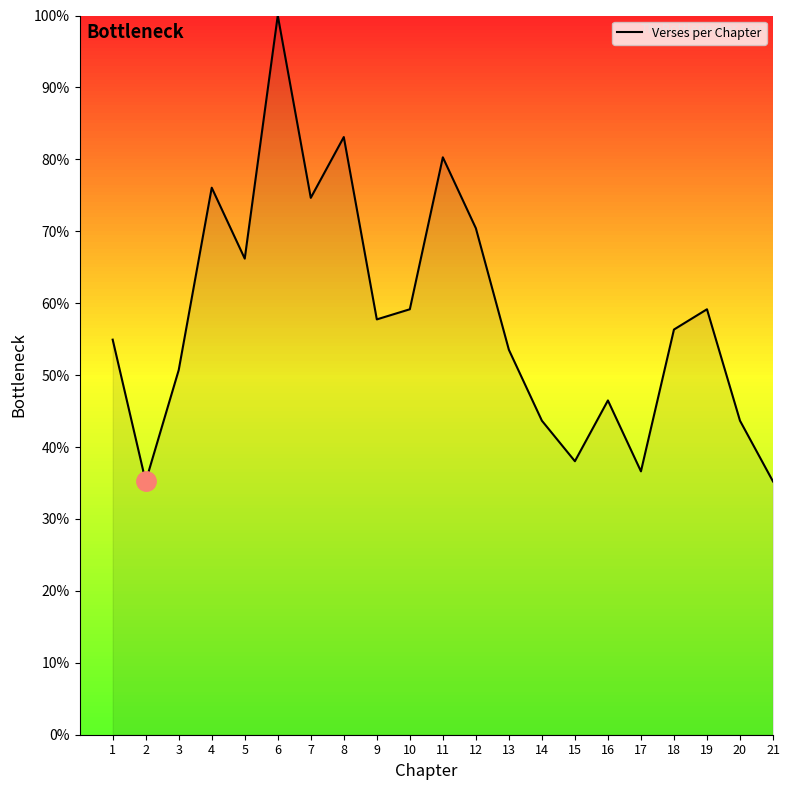

What is the difference between the values at 19 and 6?

40.8